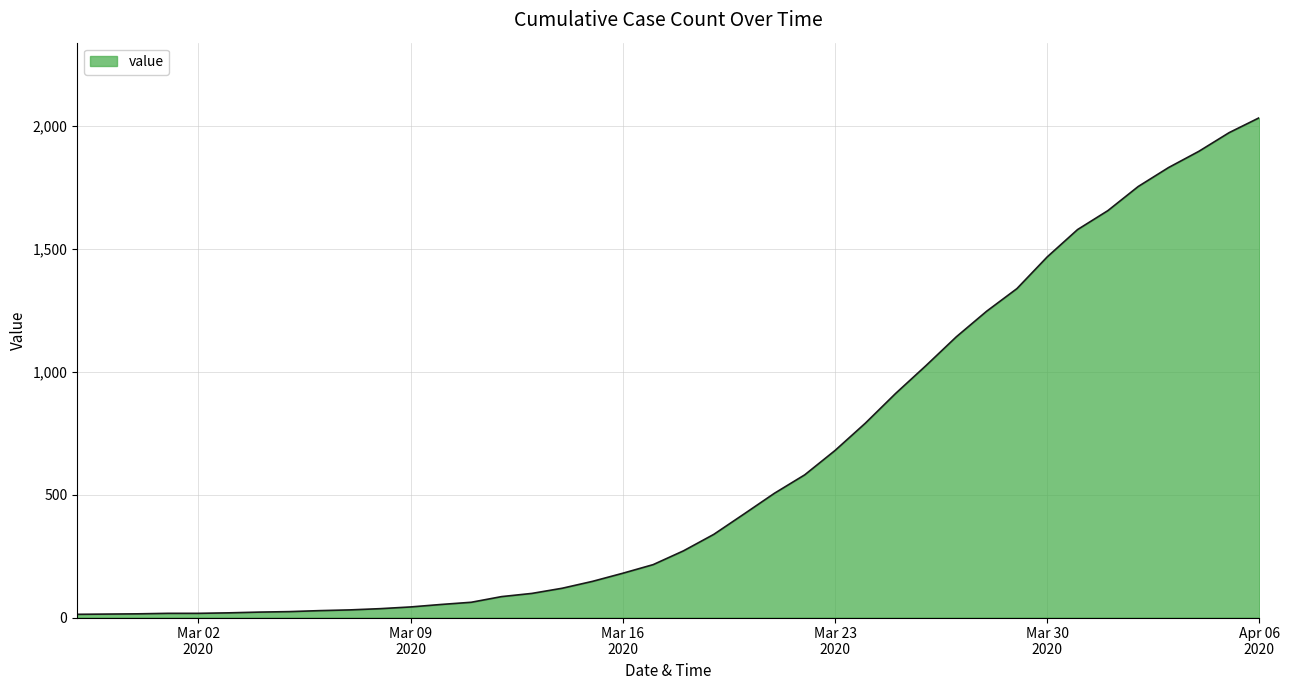

What is the greatest value displayed?

2032